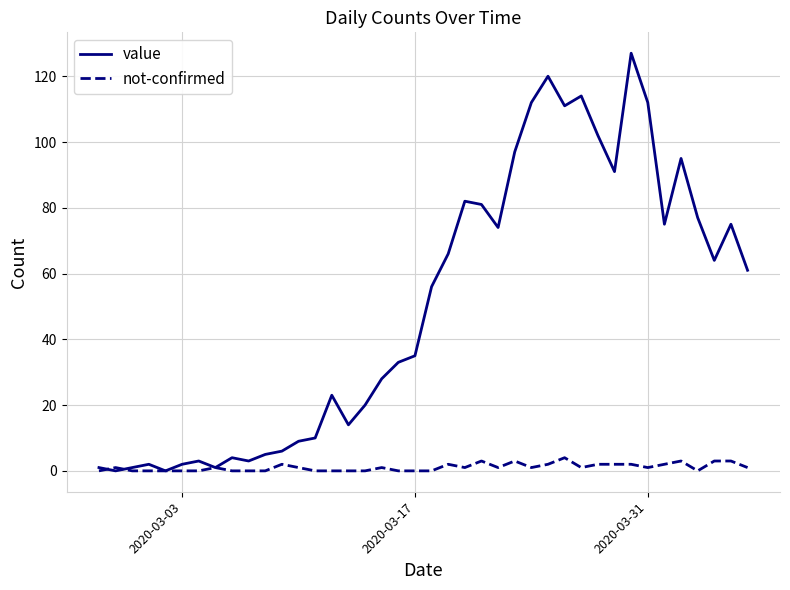

In value, how many points are lower than both neighbors (excluding endpoints)?

10